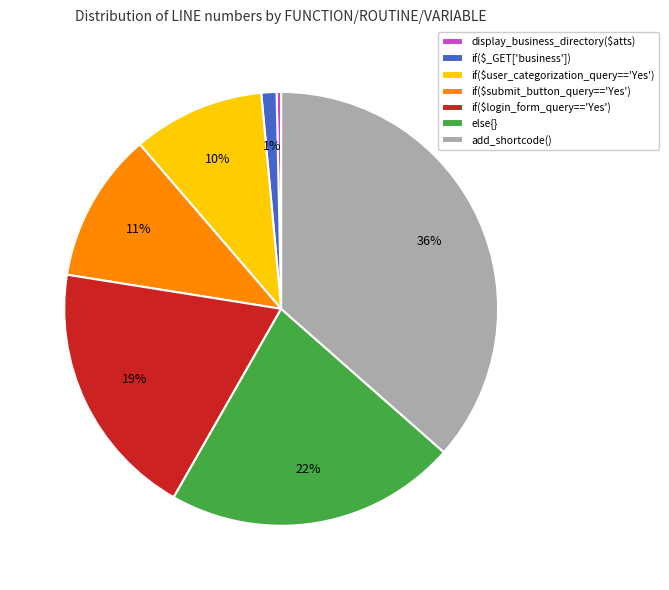

To the nearest percent, what is the difference between the if($_GET['business']) and if($submit_button_query=='Yes') slice percentages?

10%